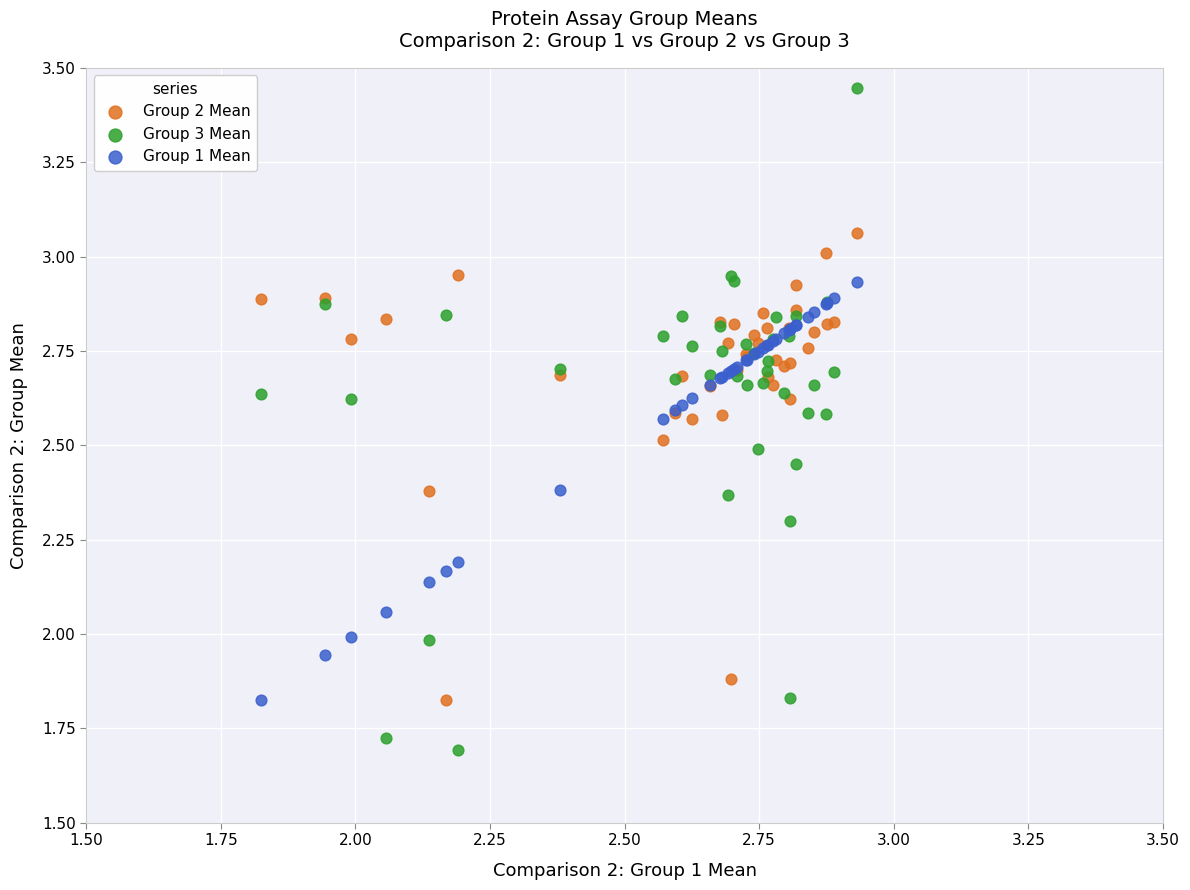

Which series has the largest Y range (max minus min)?

Group 3 Mean